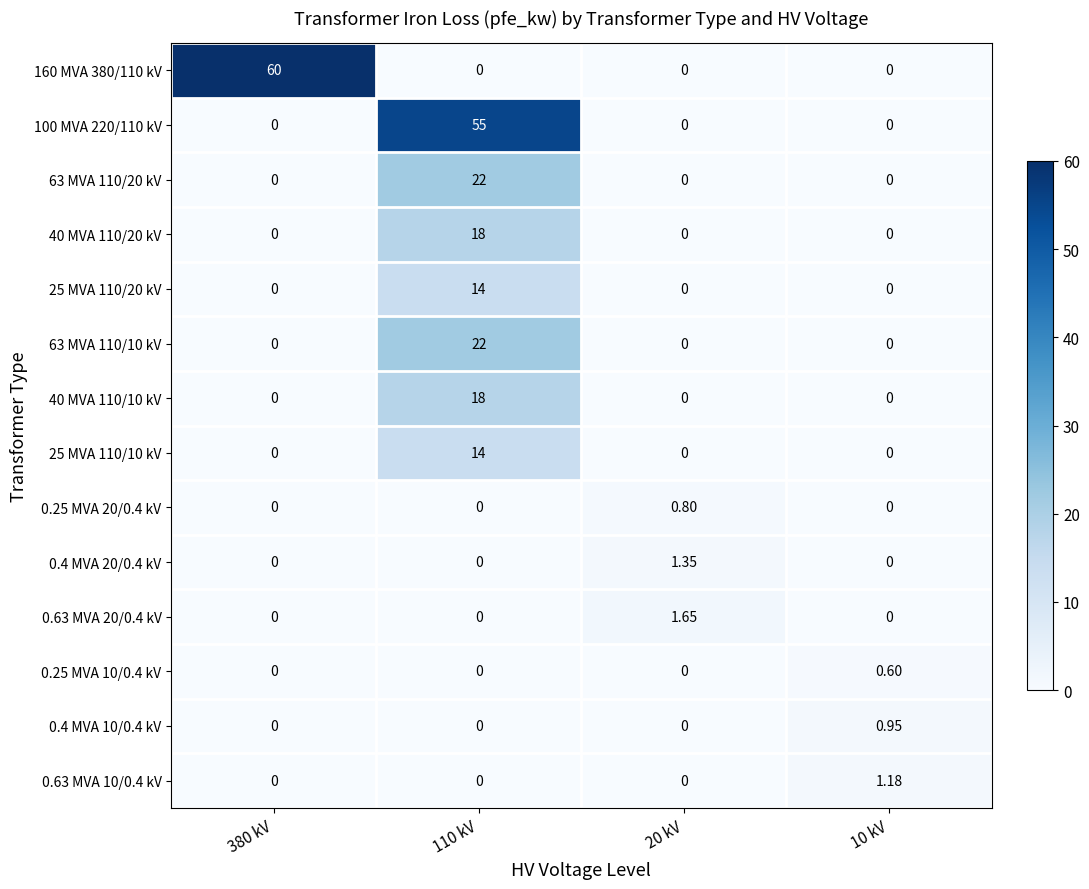

Between 20 kV and 10 kV, which series saw the biggest shift?

0.63 MVA 20/0.4 kV